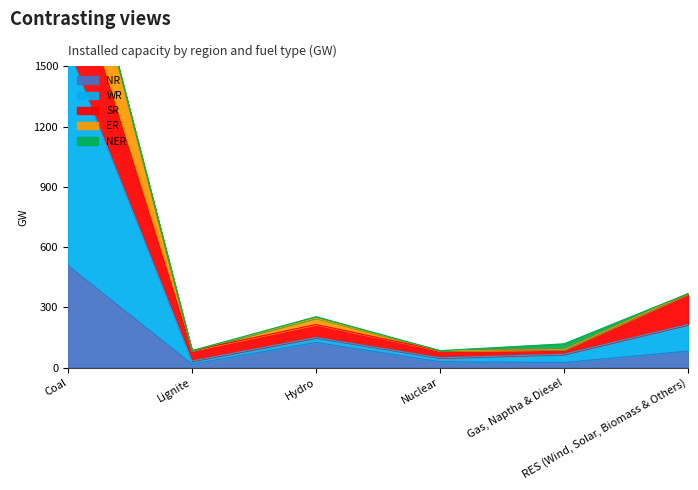

True or false: ER and SR intersect in this chart.

False